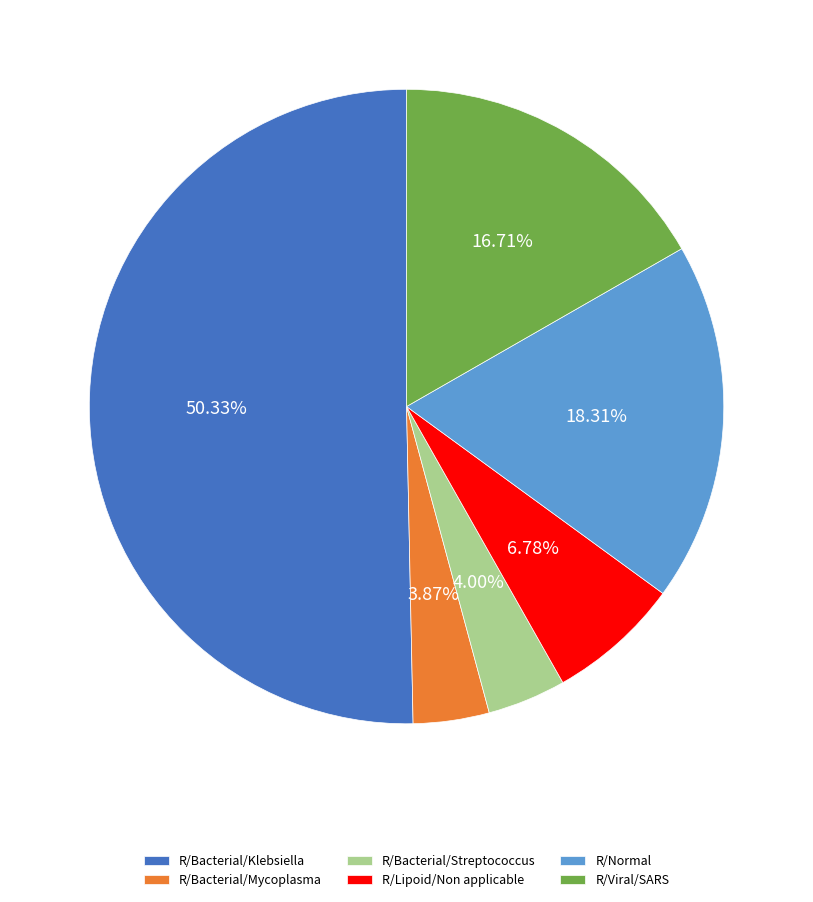

To the nearest percent, what portion does R/Bacterial/Klebsiella represent?

50%